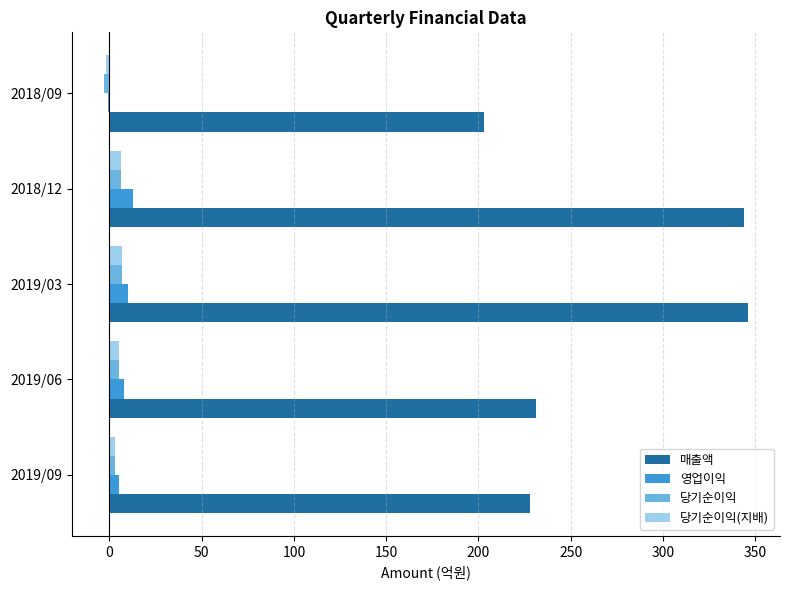

Which series changed the most between 2019/03 and 2019/09?

매출액